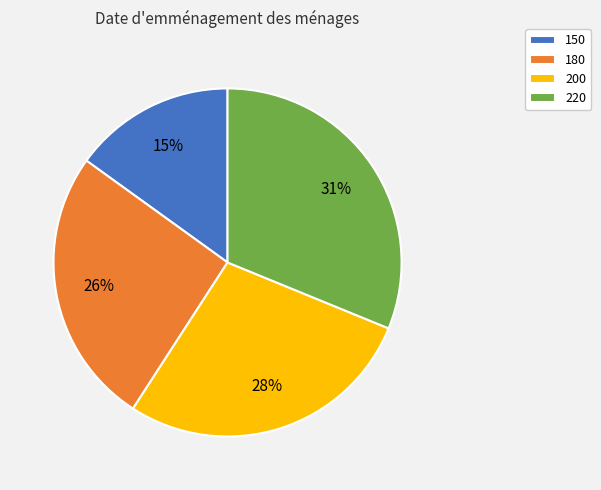

Does 220 represent more than half of the total?

No